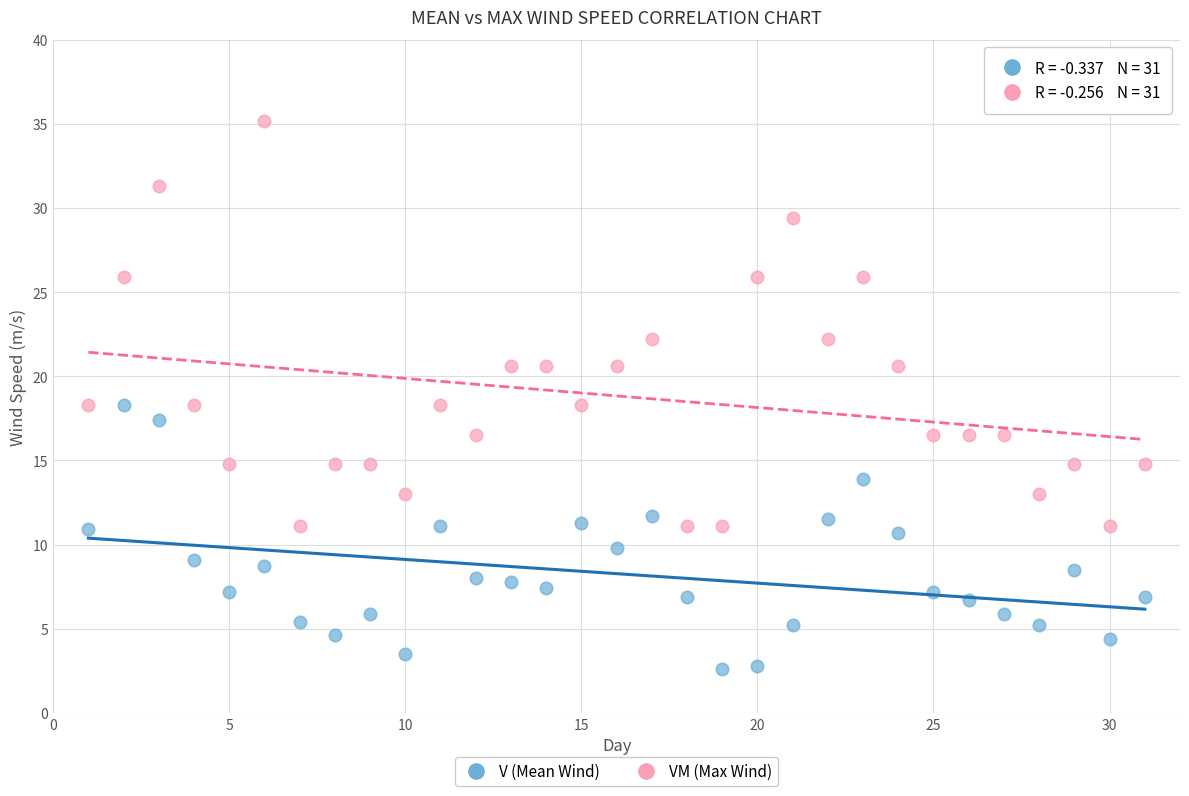

Across all data points, what is the range of Y values (max minus min)?

32.6